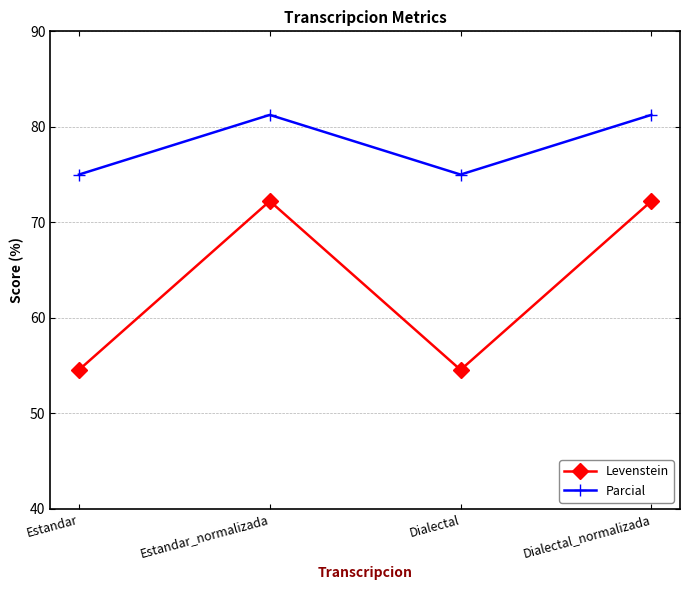

The Levenstein series shows 38.8 at Dialectal_normalizada. True or false?

False